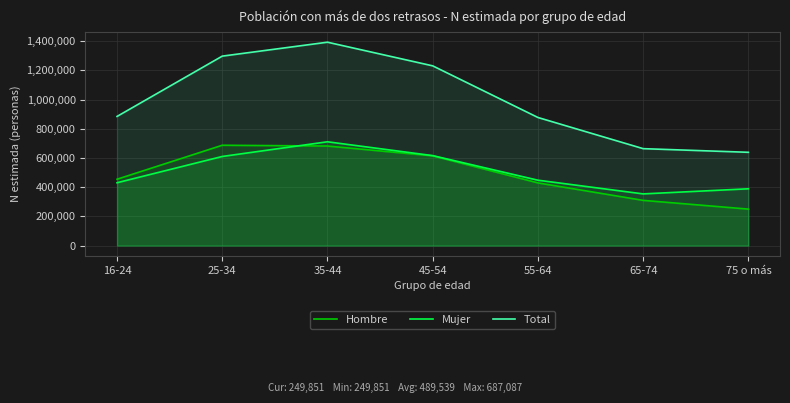

True or false: Hombre and Total intersect in this chart.

False